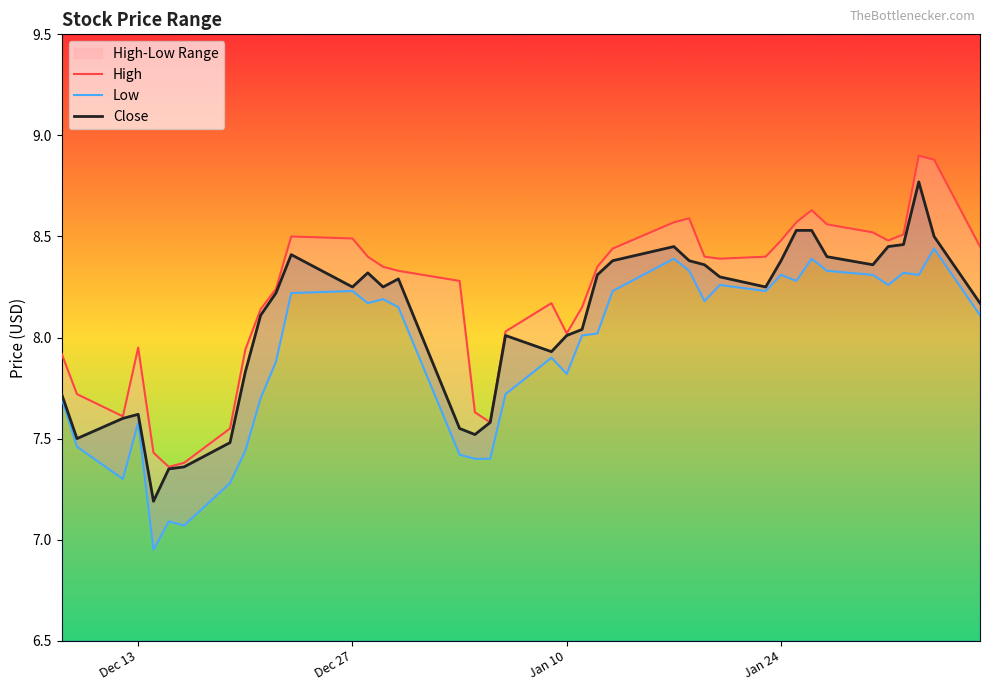

Is it true that Close equals 4.9 at 19?

False